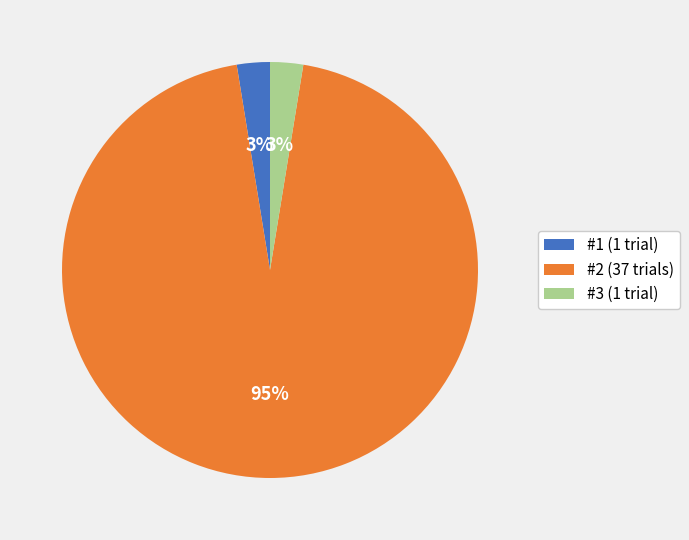

Do #2 and #1 together represent more than half of the pie?

Yes